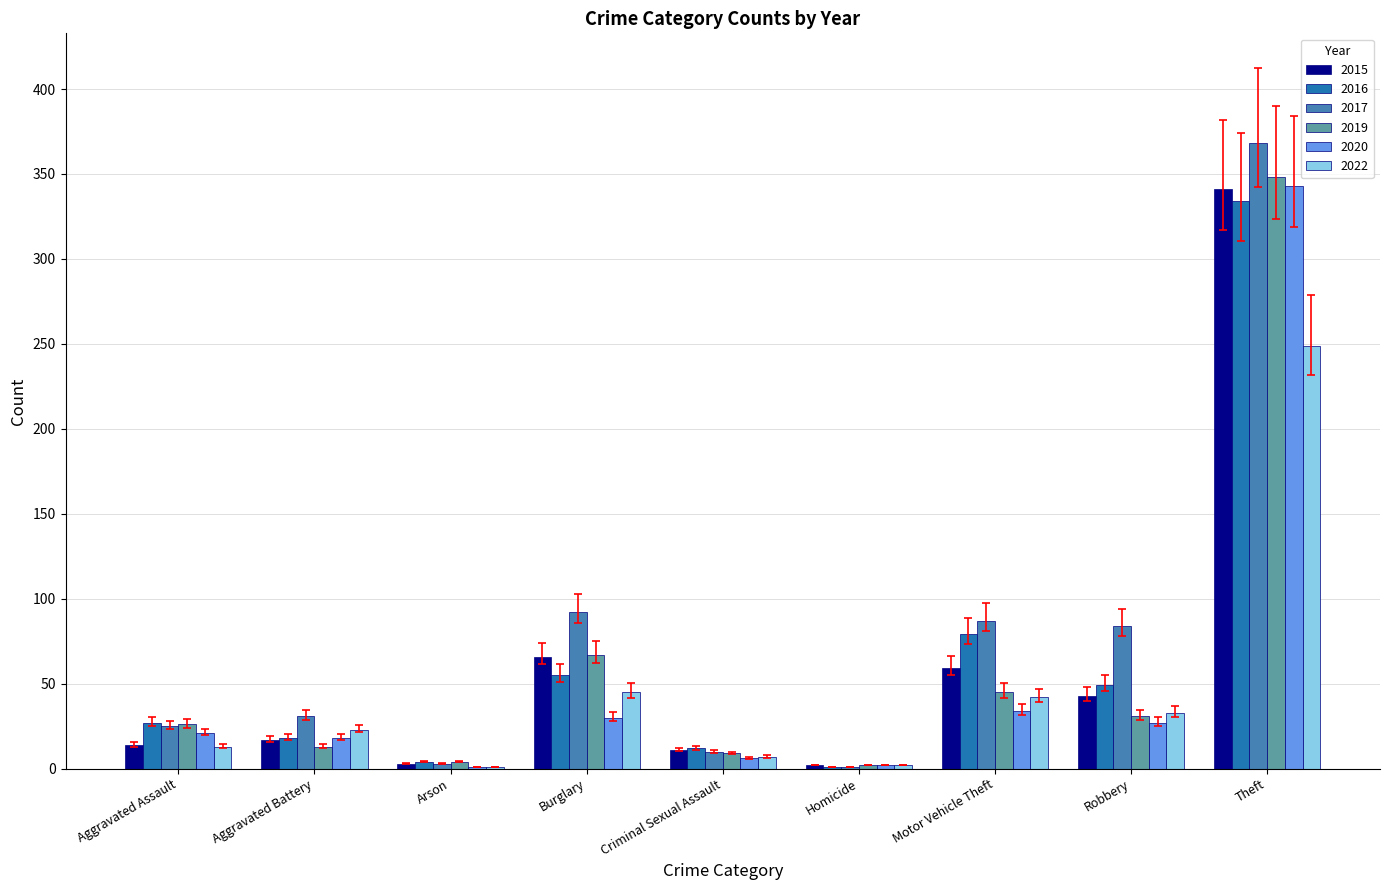

Between Aggravated Assault and Theft, which series saw the biggest shift?

2017